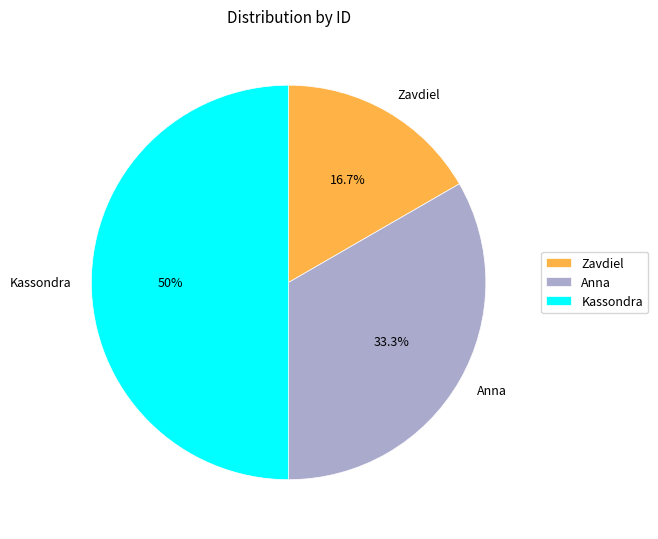

The Zavdiel slice represents 22% of the pie. True or false?

False